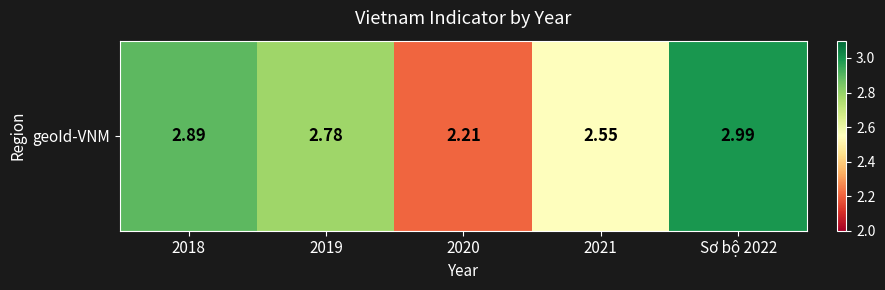

Is it true that the value at 2019 is 4.9?

False